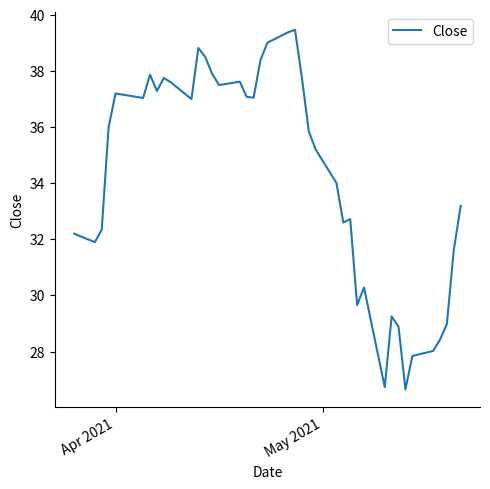

How many values are below 36?

20